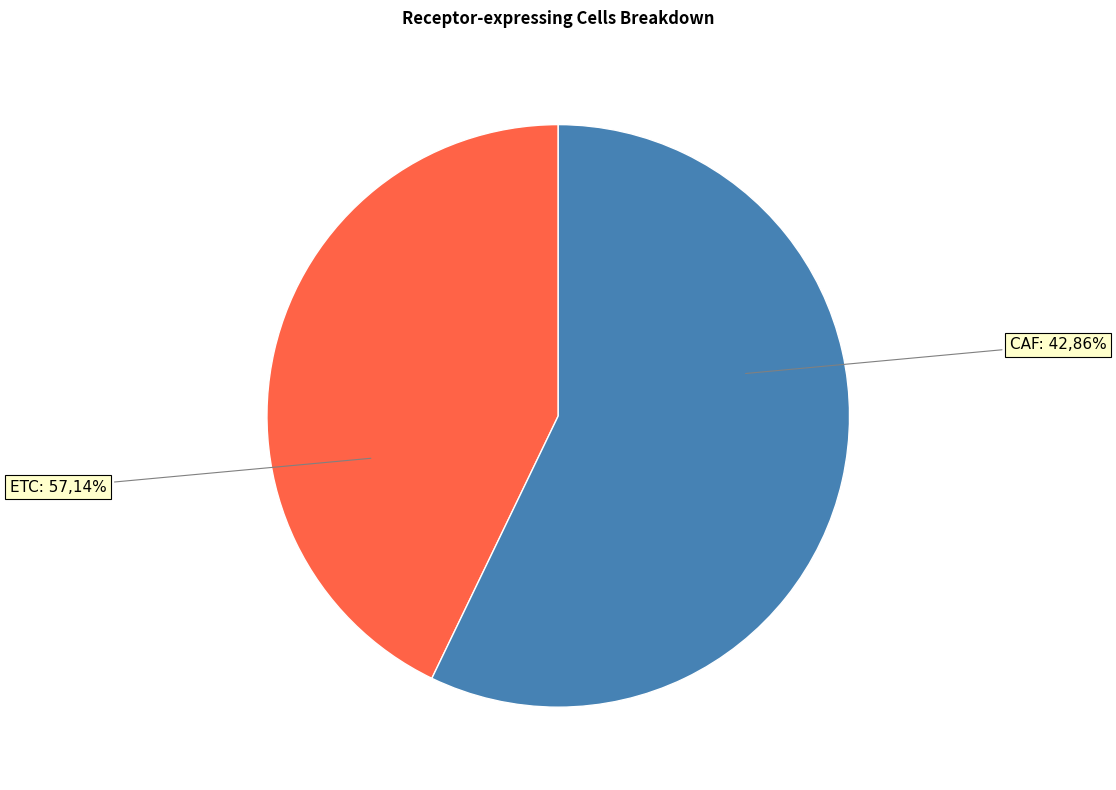

Combined, what portion of the pie is CAF and ETC?

100.0%